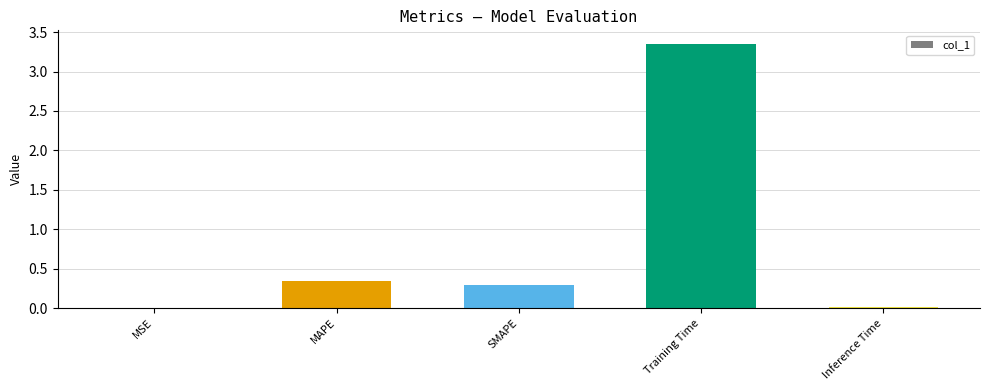

The chart shows a value of 0.0 at MSE. True or false?

True